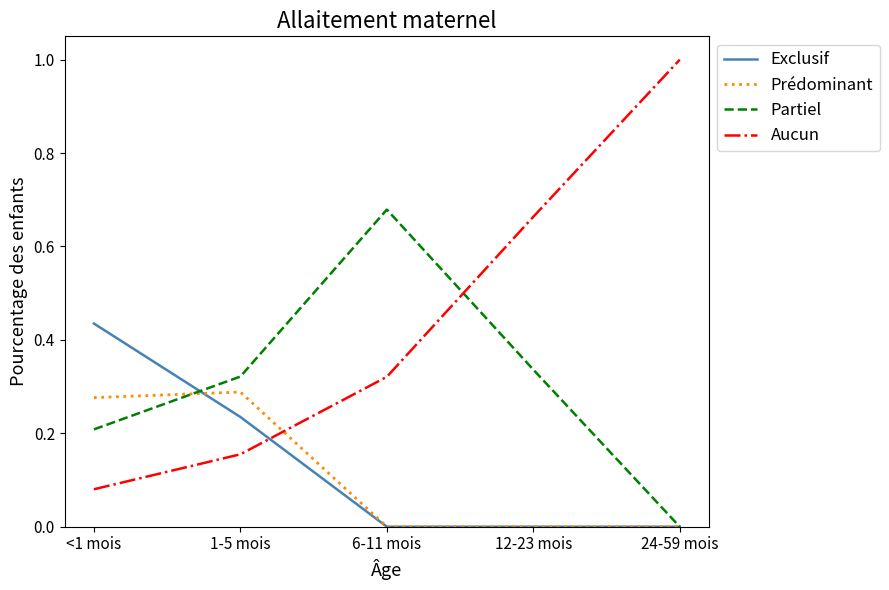

Which series has the largest range (max minus min)?

Aucun